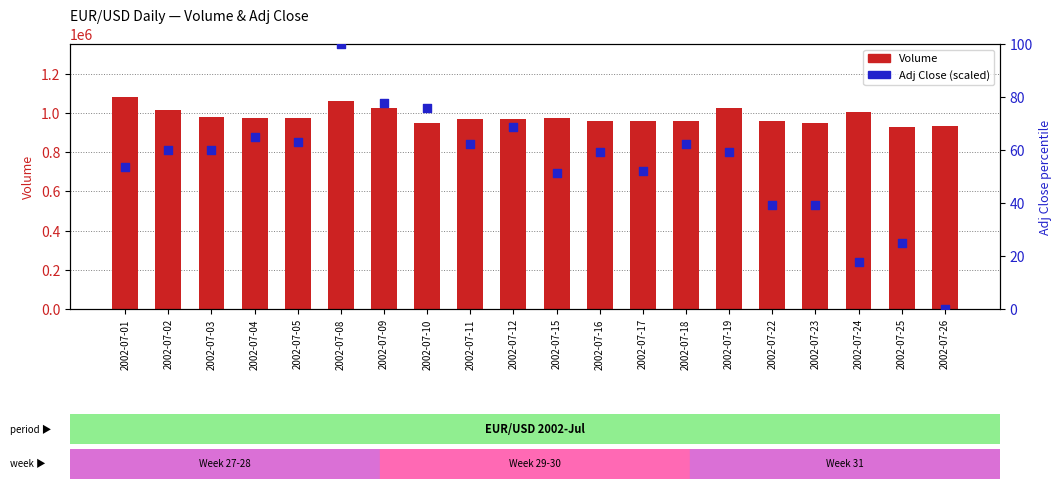

Which series has the widest spread of Y values?

Volume